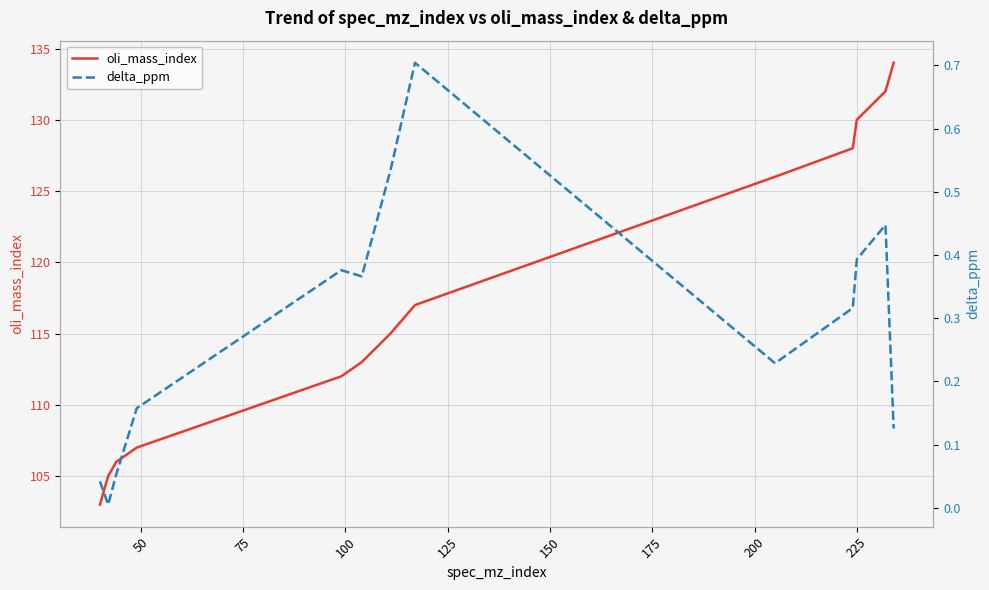

Rank the series by their average value, from highest to lowest.

oli_mass_index, delta_ppm